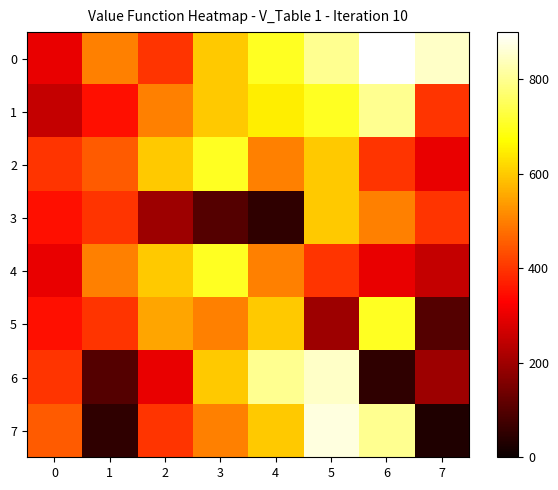

Reading left to right, extract all data points from this chart.

0: 0=300	1=500	2=400	3=600	4=700	5=800	6=900	7=850
1: 0=250	1=350	2=500	3=600	4=650	5=700	6=800	7=400
2: 0=400	1=450	2=600	3=700	4=500	5=600	6=400	7=300
3: 0=350	1=400	2=200	3=100	4=50	5=600	6=500	7=400
4: 0=300	1=500	2=600	3=700	4=500	5=400	6=300	7=250
5: 0=350	1=400	2=550	3=500	4=600	5=200	6=700	7=100
6: 0=400	1=100	2=300	3=600	4=800	5=850	6=50	7=200
7: 0=450	1=50	2=400	3=500	4=600	5=870	6=800	7=30